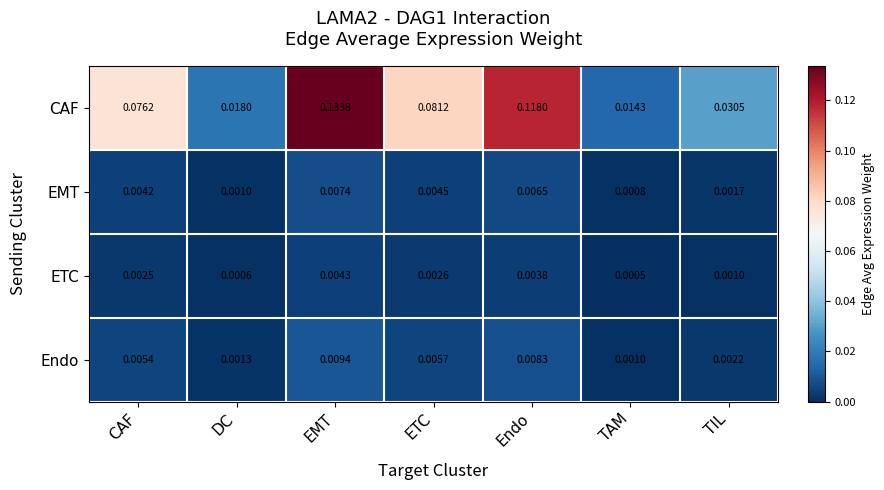

Rank the series by their maximum value, from lowest to highest.

ETC, EMT, Endo, CAF